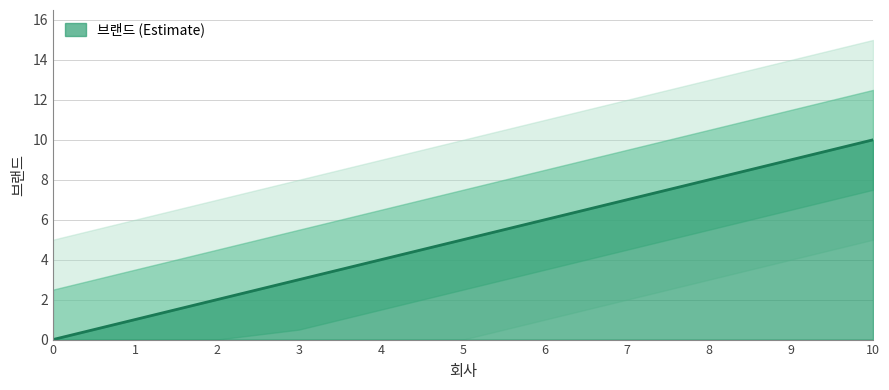

What is the value of the 7th point from the left?

6